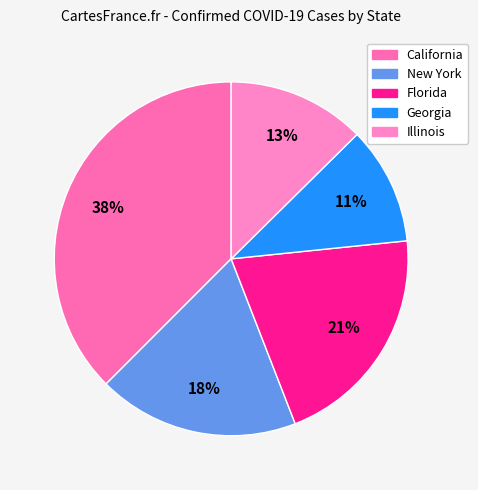

Does New York account for over 50% of the chart?

No